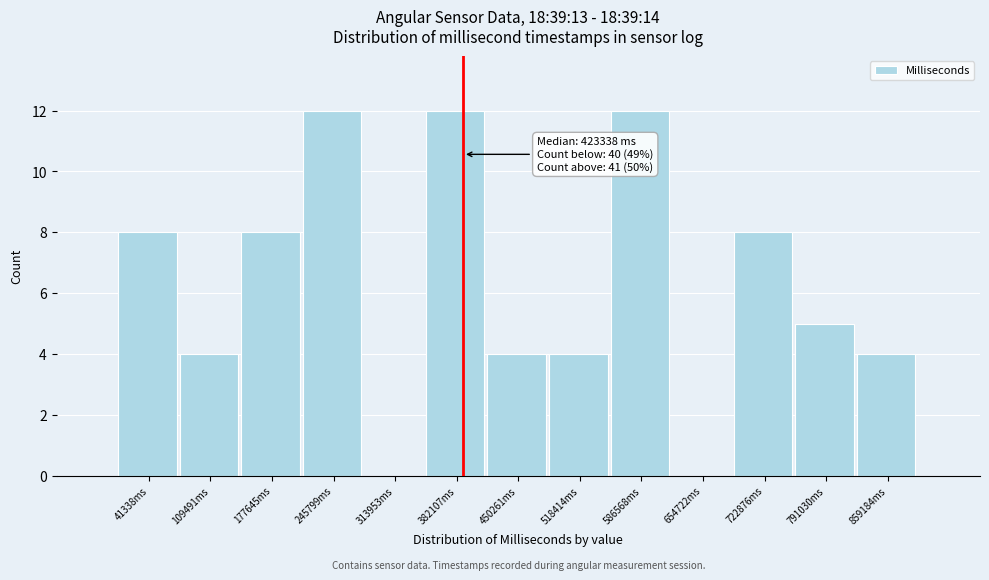

Reading left to right, list all the values displayed in this chart.

41338ms=8	109491ms=4	177645ms=8	245799ms=12	313953ms=0	382107ms=12	450261ms=4	518414ms=4	586568ms=12	654722ms=0	722876ms=8	791030ms=5	859184ms=4